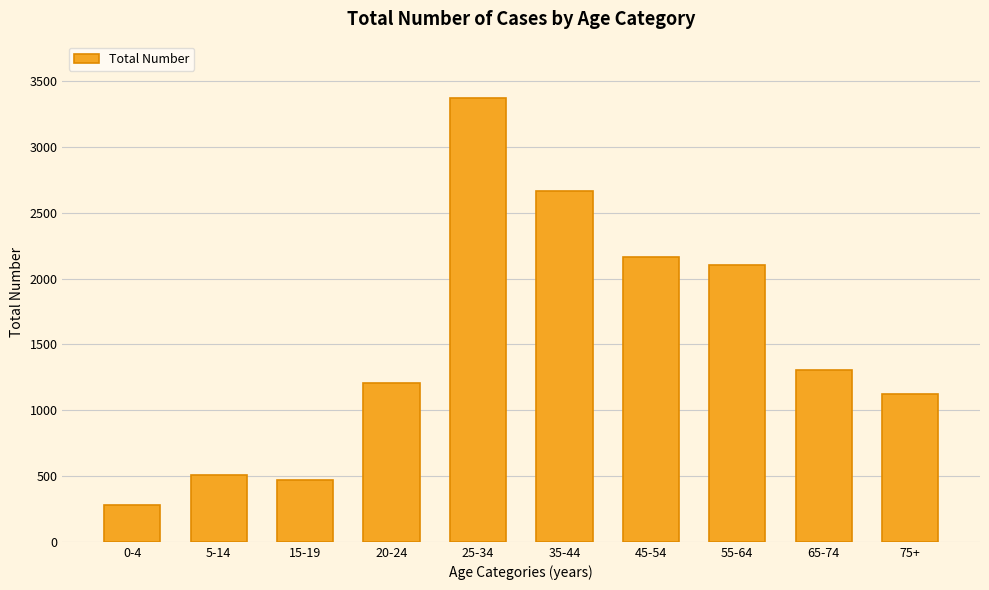

What is the label of the 5th bar from the left?

25-34